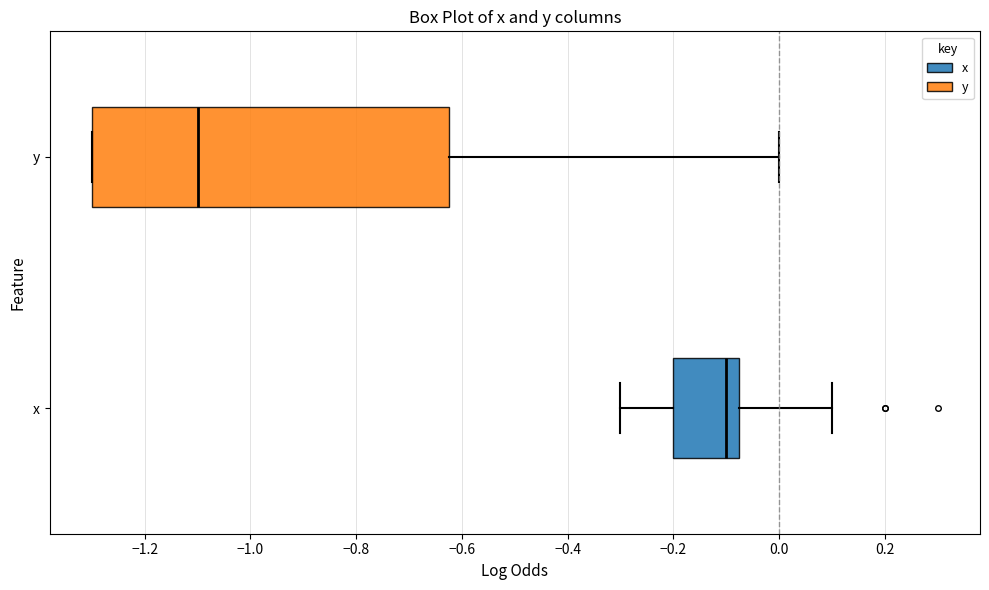

Reading bottom to top, transcribe this box plot: for each box, give where its median line is, the range the box spans, and where its two whiskers end, as read against the x-axis. The values are not printed on the chart, so give them approximately, as read against the axis.

x: median -0.10, box -0.20 to -0.08, whiskers -0.30 to 0.10
y: median -1.10, box -1.30 to -0.62, whiskers -1.30 to 0.00